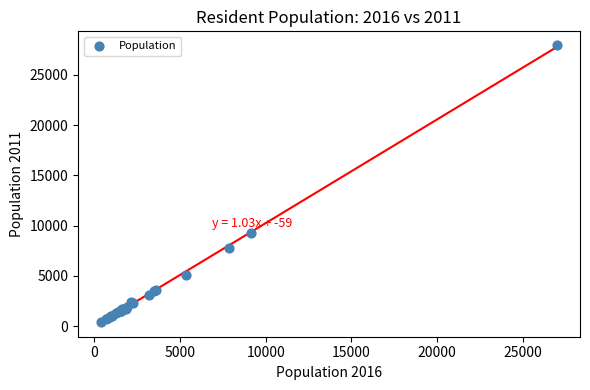

What Y value in the scatter plot is closest to 14169?

9273